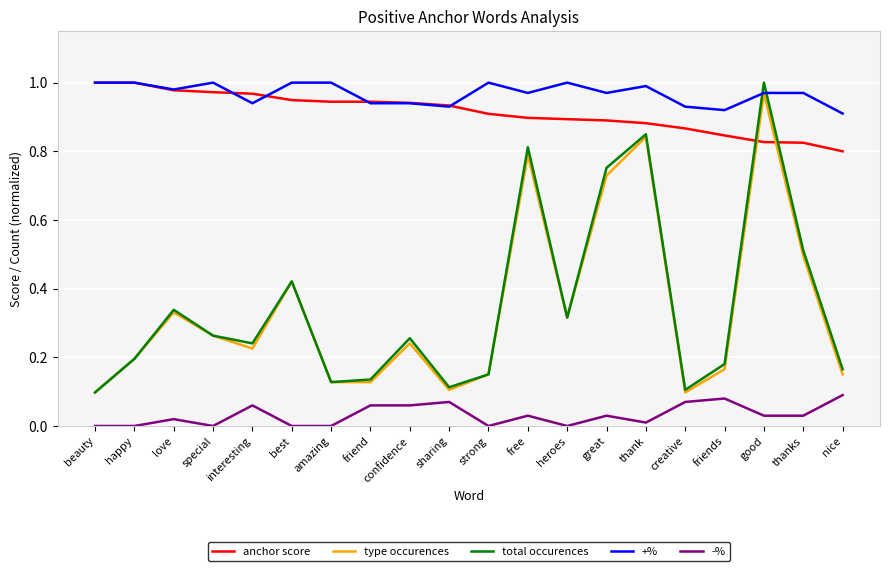

Which series has the widest spread of values?

total occurences